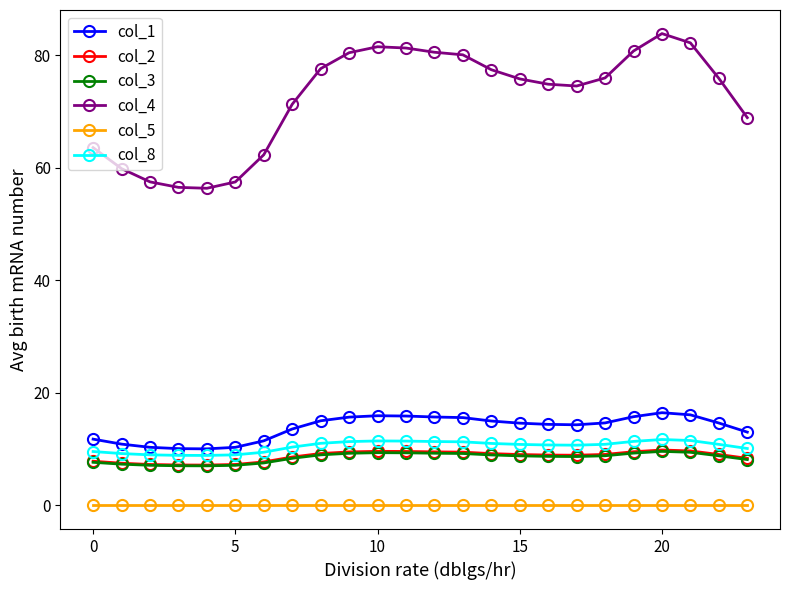

True or false: col_2 has more than 0 points higher than both neighbors.

True